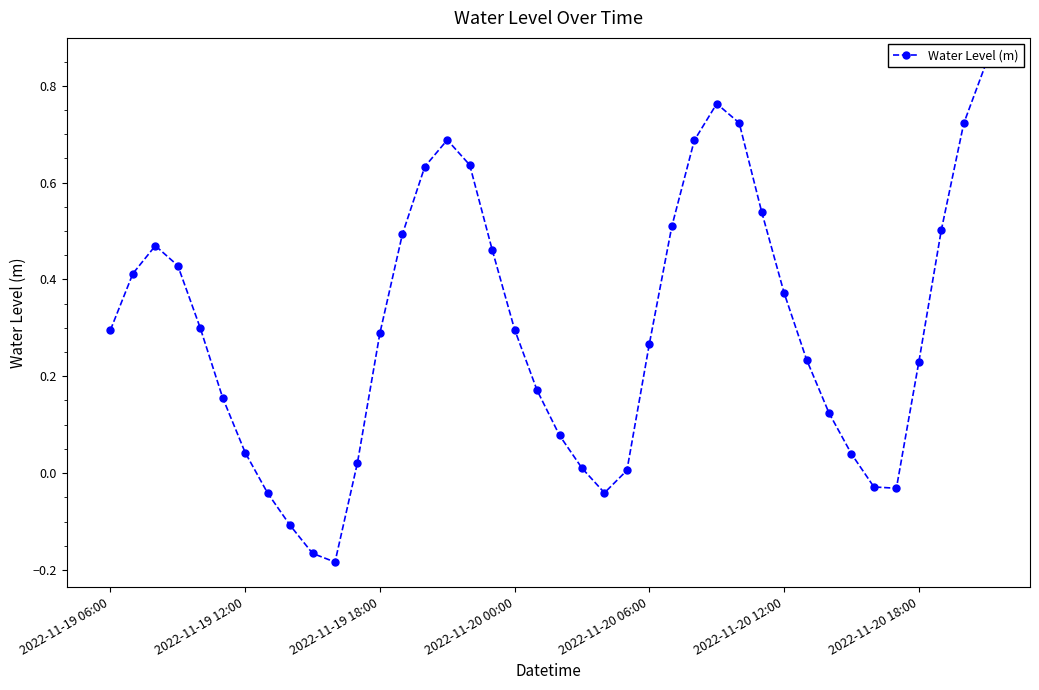

The value at 13 is 0.2. True or false?

False